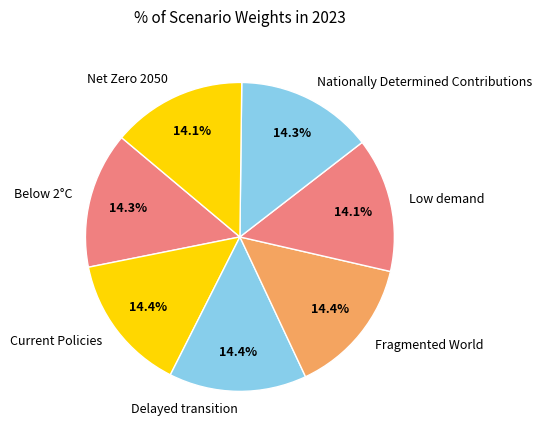

Is there a majority slice in this chart?

No